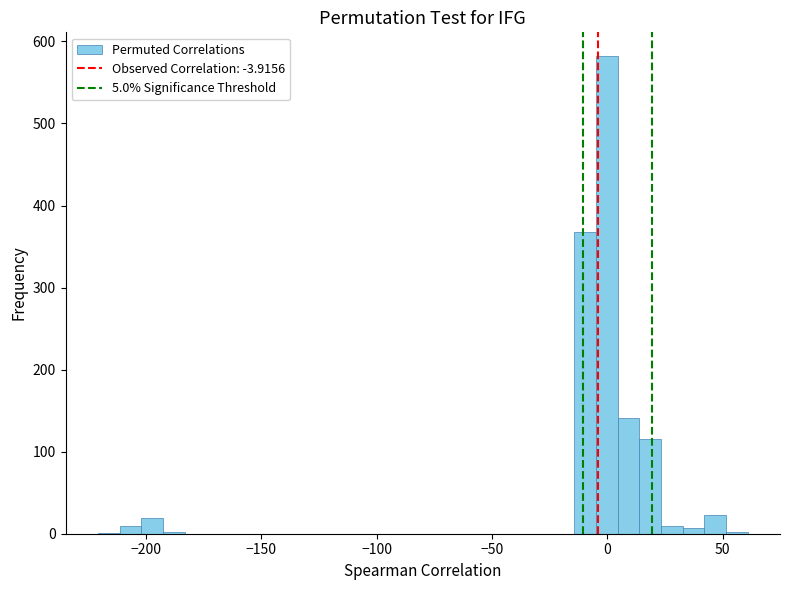

Around what value on the x-axis is the tallest bar? Give the approximate position of its centre, as read against the axis.

0